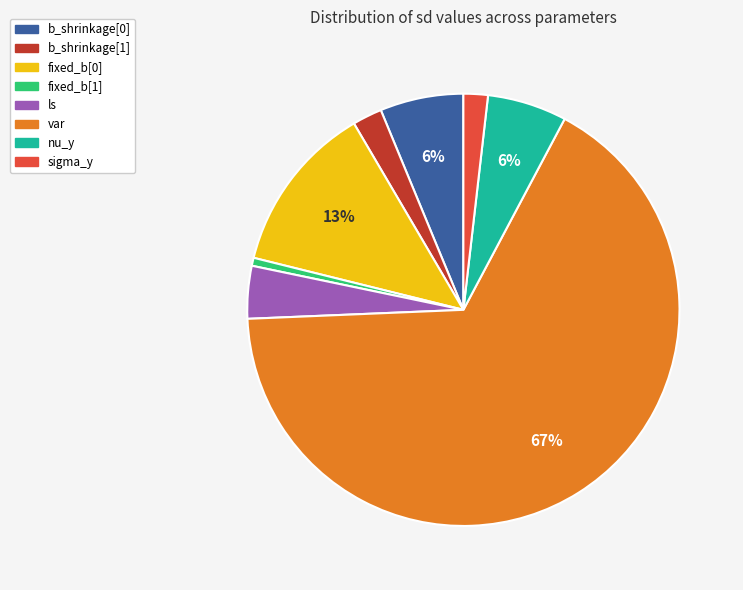

To the nearest percent, what is the difference between the sigma_y and ls slice percentages?

2%